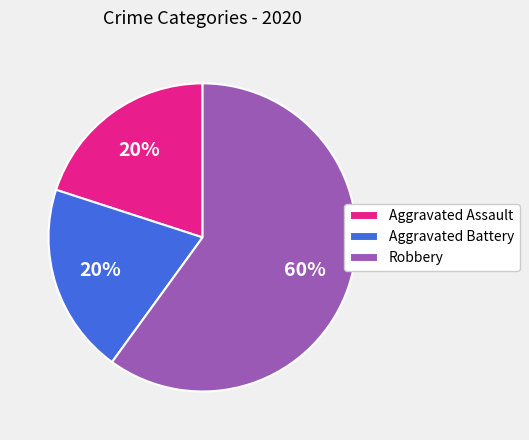

Approximately how many times larger is the value at Aggravated Assault compared to Robbery?

0.3